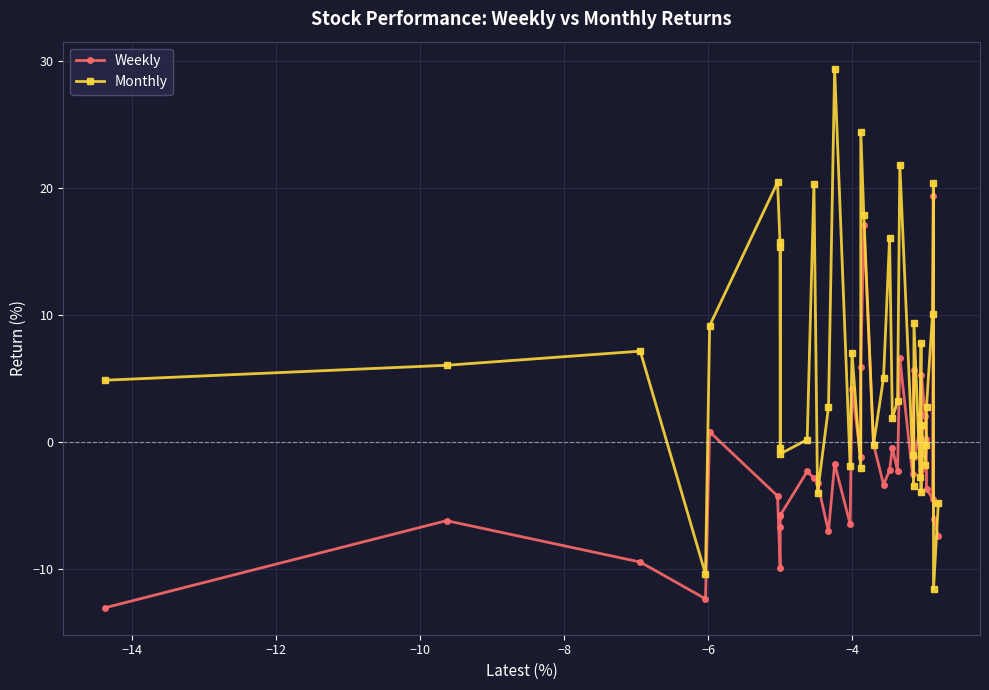

How many interior local peaks does the Monthly series have?

13